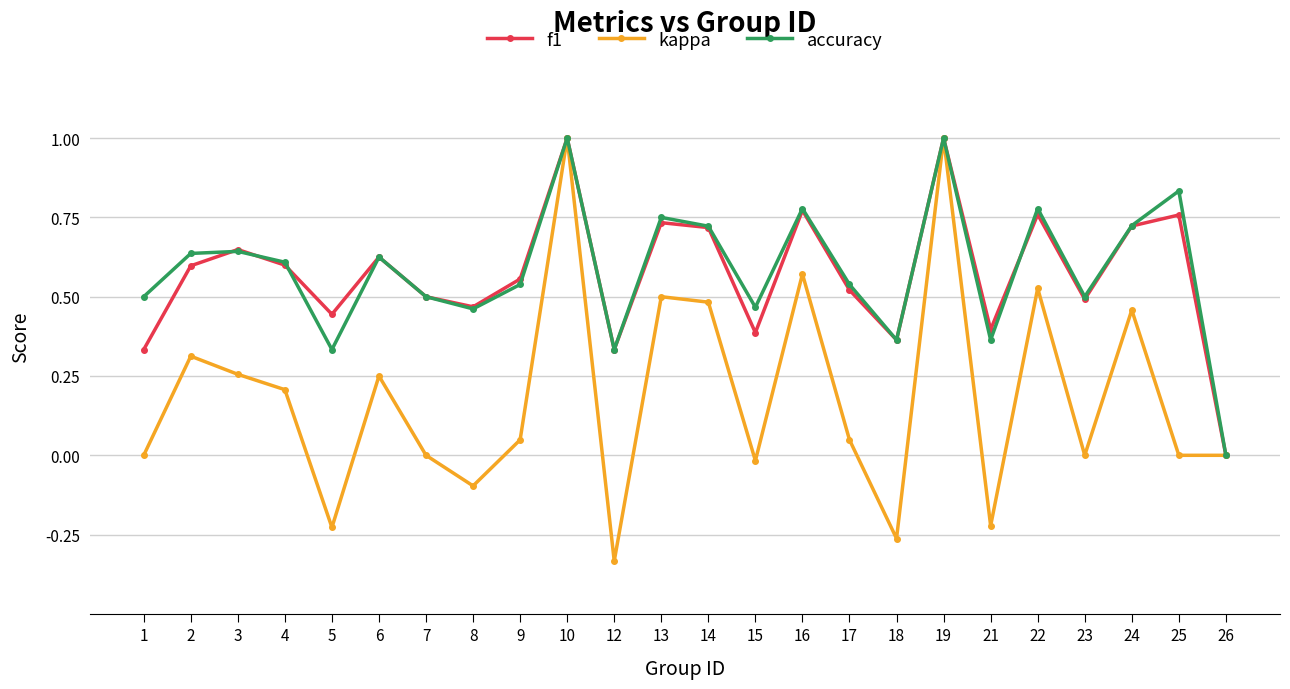

The value of f1 at 26 is 0.0. True or false?

True